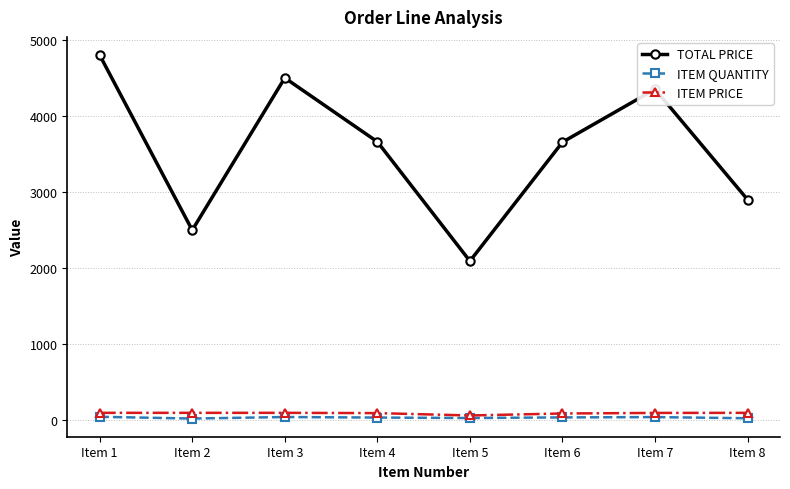

Is the value of ITEM QUANTITY at Item 1 greater than the value of TOTAL PRICE at Item 4?

No